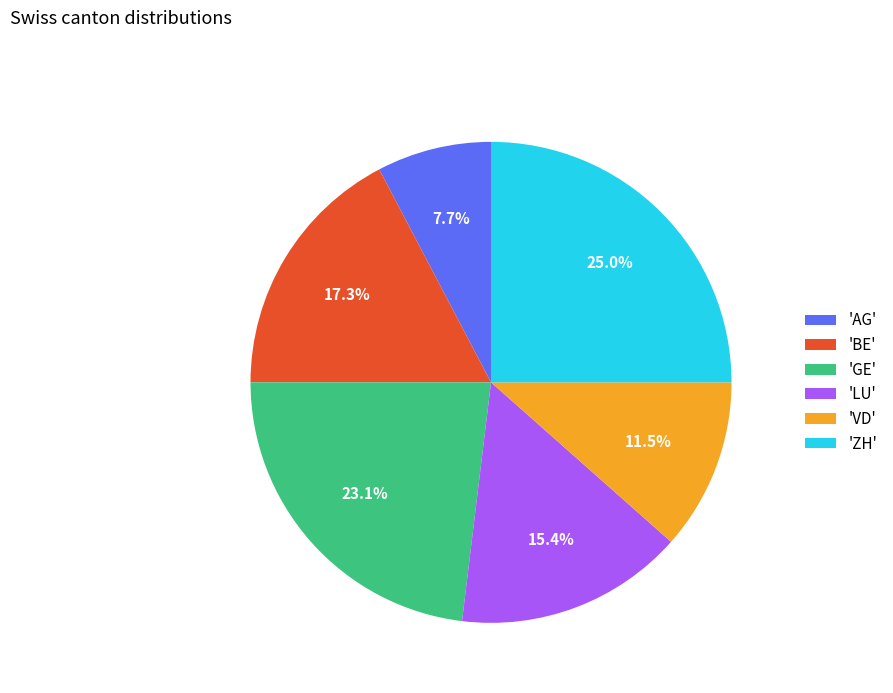

Which category has the smallest portion of the pie?

'AG'